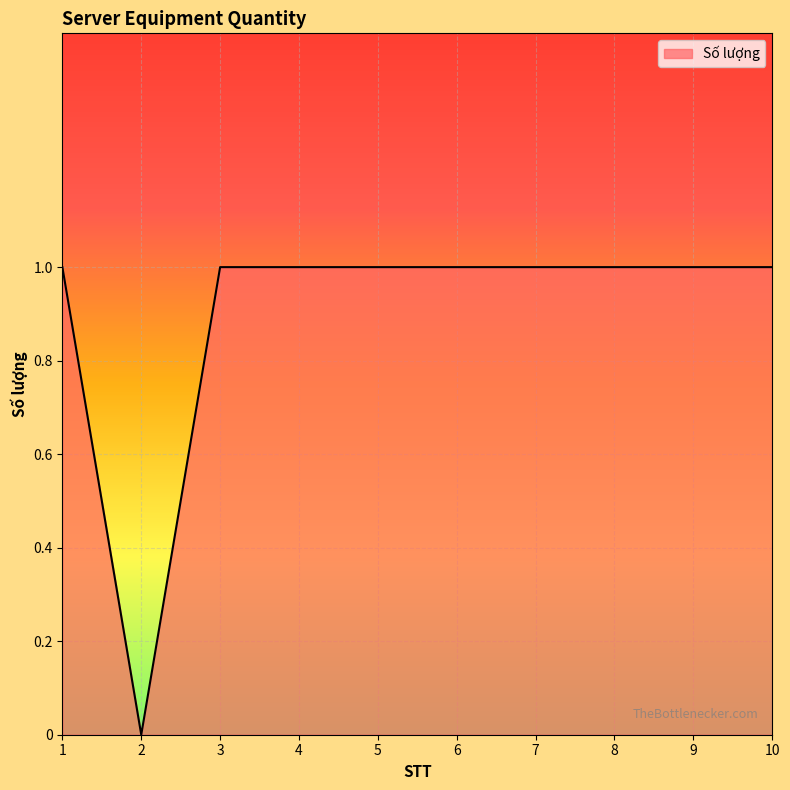

Is it true that the value at 6 is 1?

True